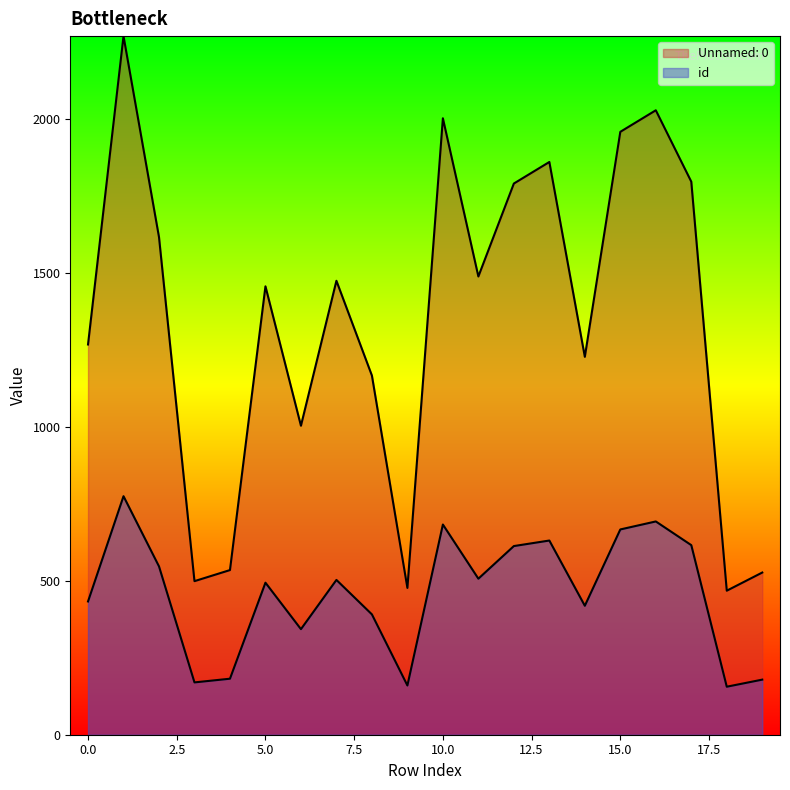

True or false: Unnamed: 0 has more than 0 interior local peaks.

True